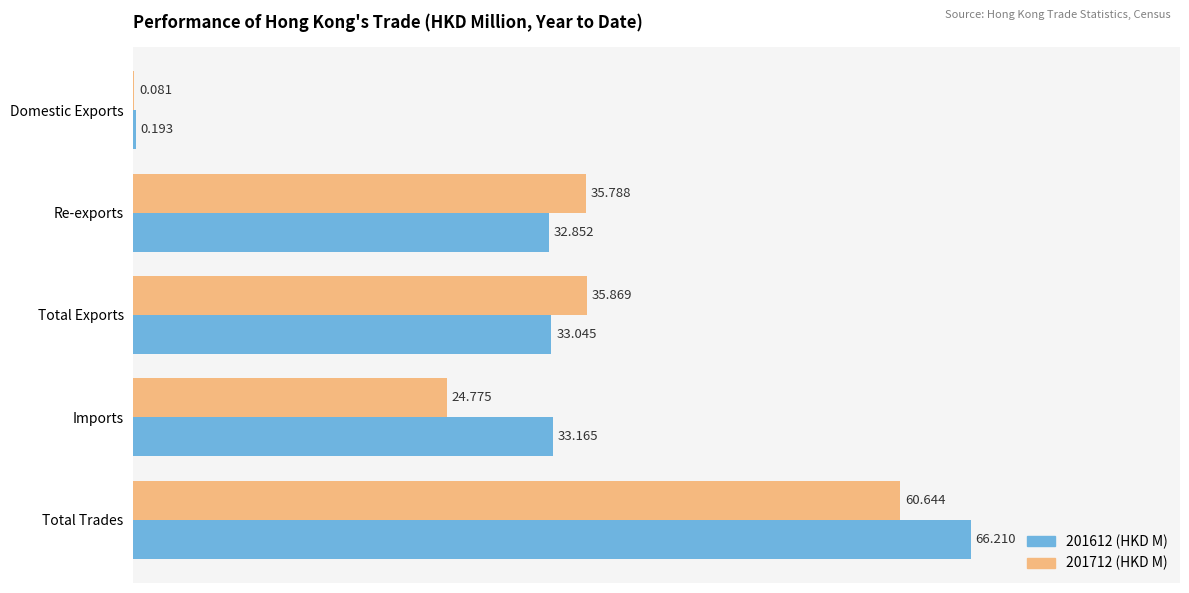

Where is 201712 (HKD M) nearest to the value 30?

Imports